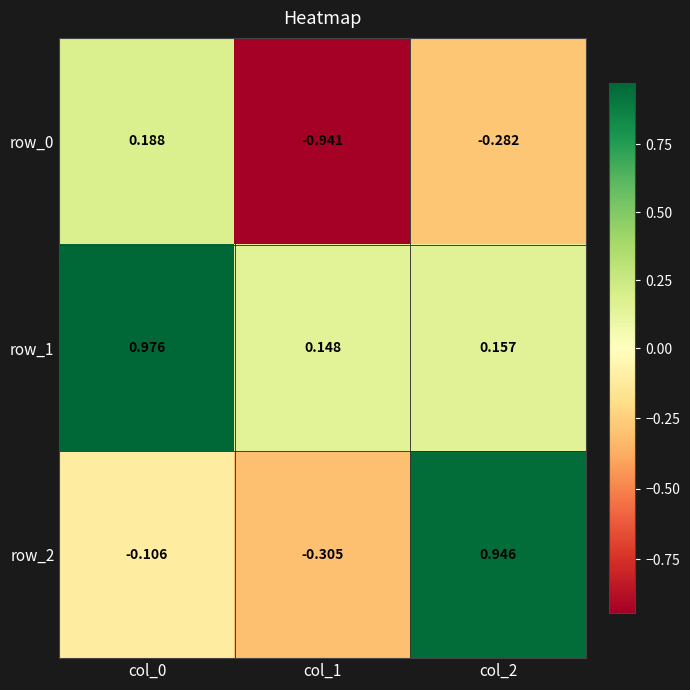

At col_1, list the series in order from smallest to largest.

row_0, row_2, row_1